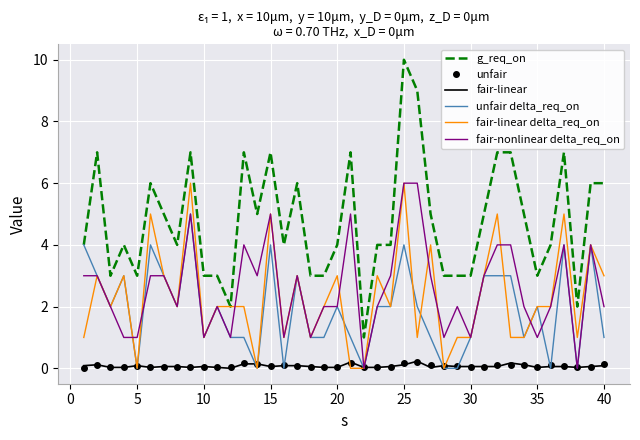

True or false: g_req_on and fair-nonlinear delta_req_on intersect in this chart.

False